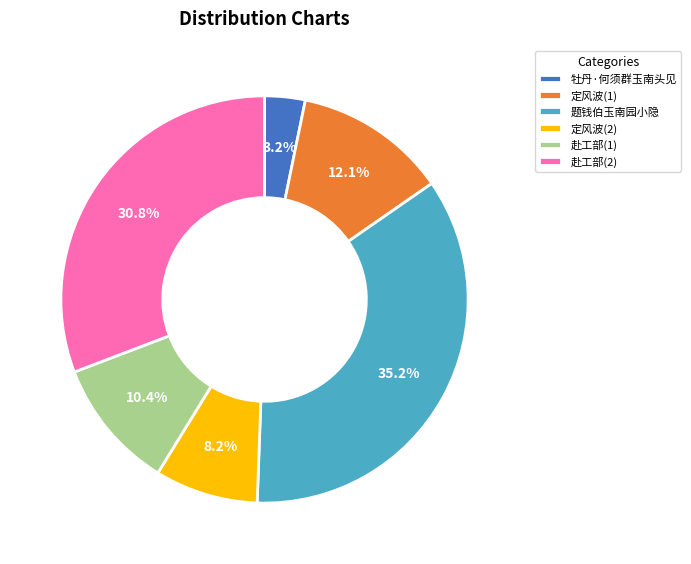

To the nearest percent, what portion does 题钱伯玉南园小隐 represent?

35%